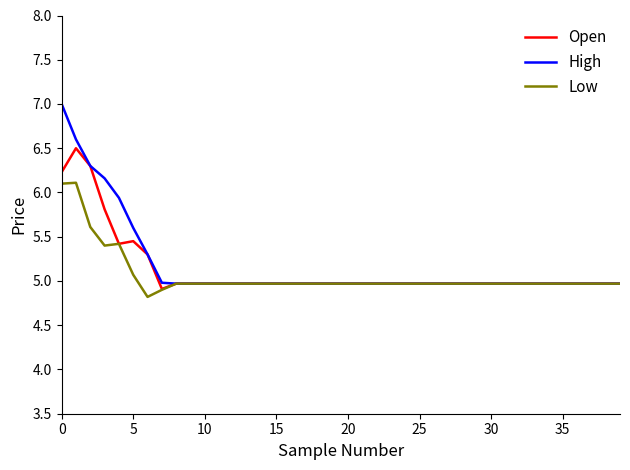

Which series has the largest range (max minus min)?

High